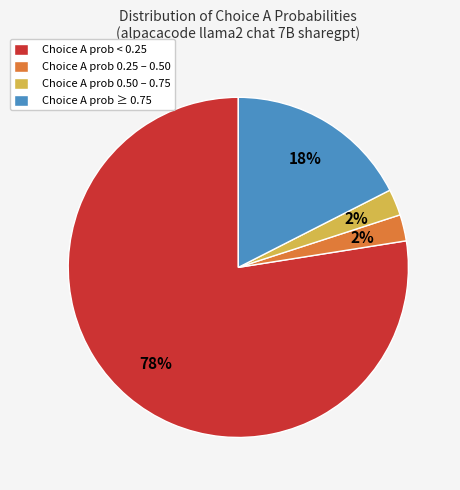

To the nearest percent, what portion does Choice A prob 0.25 – 0.50 represent?

2%